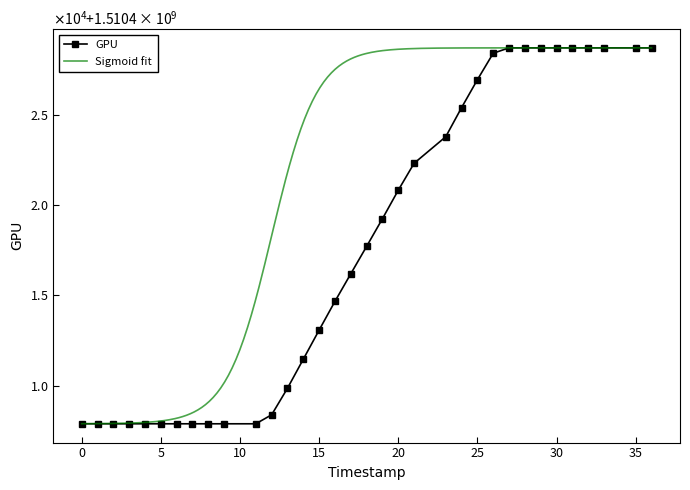

The chart shows a value of 694685936 at 1743794442. True or false?

False